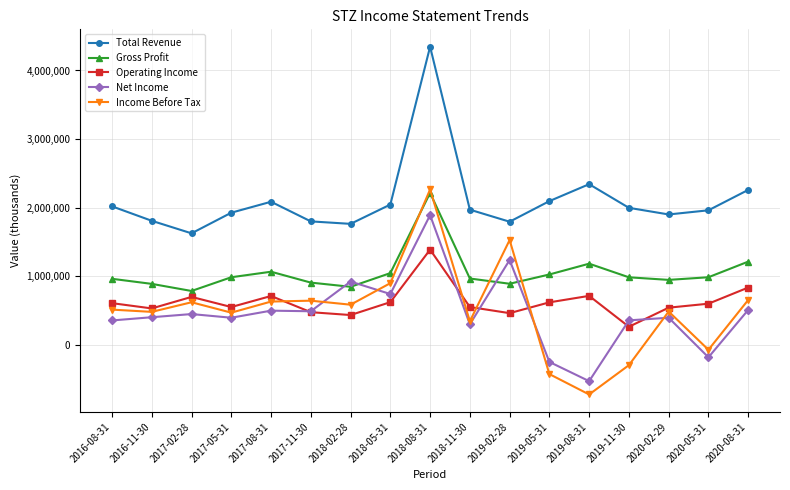

True or false: Operating Income and Gross Profit cross at least once.

False